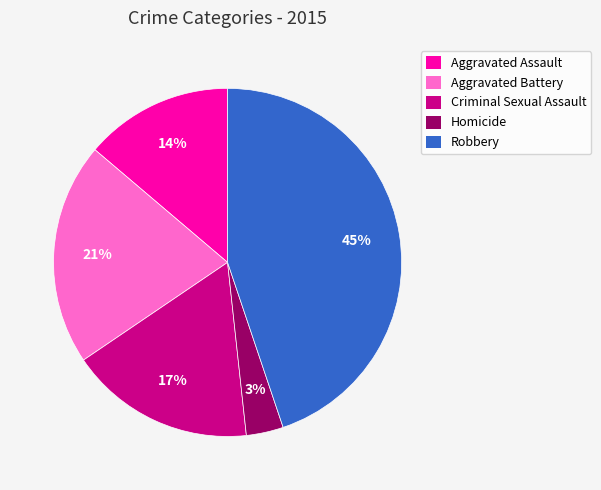

To the nearest percent, what is the difference between the Robbery and Aggravated Assault slice percentages?

31%